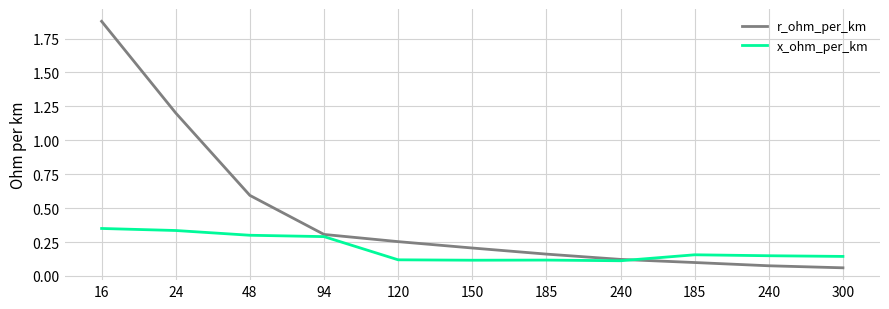

Count the x_ohm_per_km values in the range 0 to 1.

11